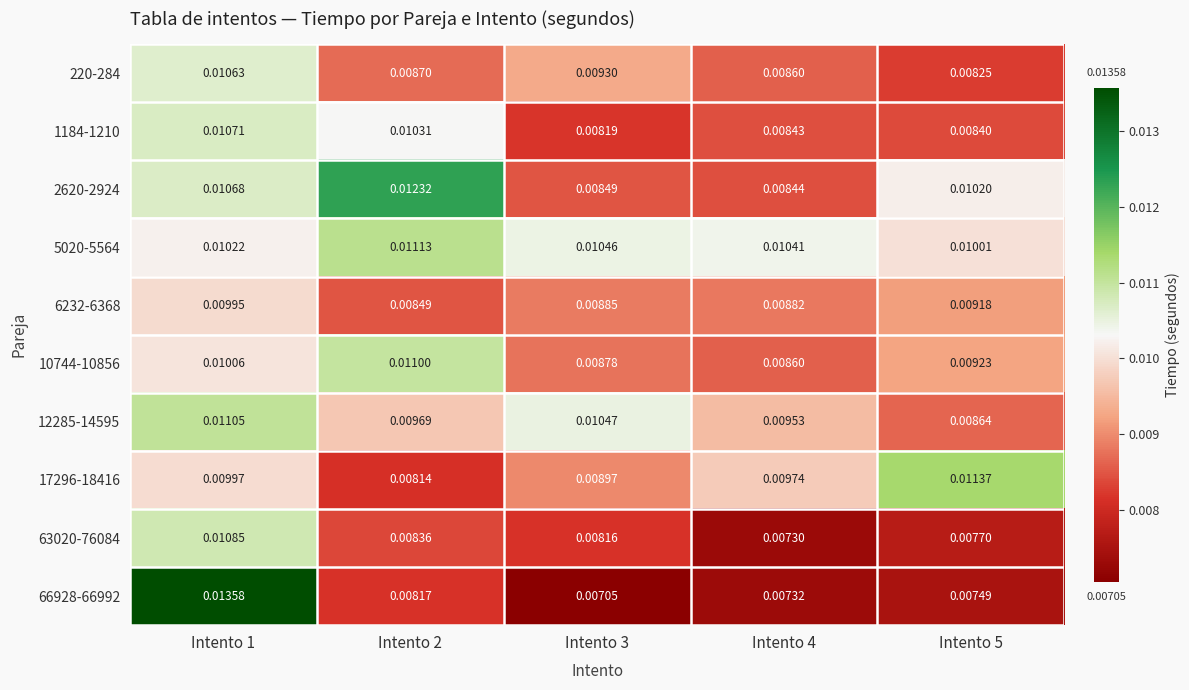

Rank the series at Intento 1 from lowest to highest value.

6232-6368, 17296-18416, 10744-10856, 5020-5564, 220-284, 2620-2924, 1184-1210, 63020-76084, 12285-14595, 66928-66992